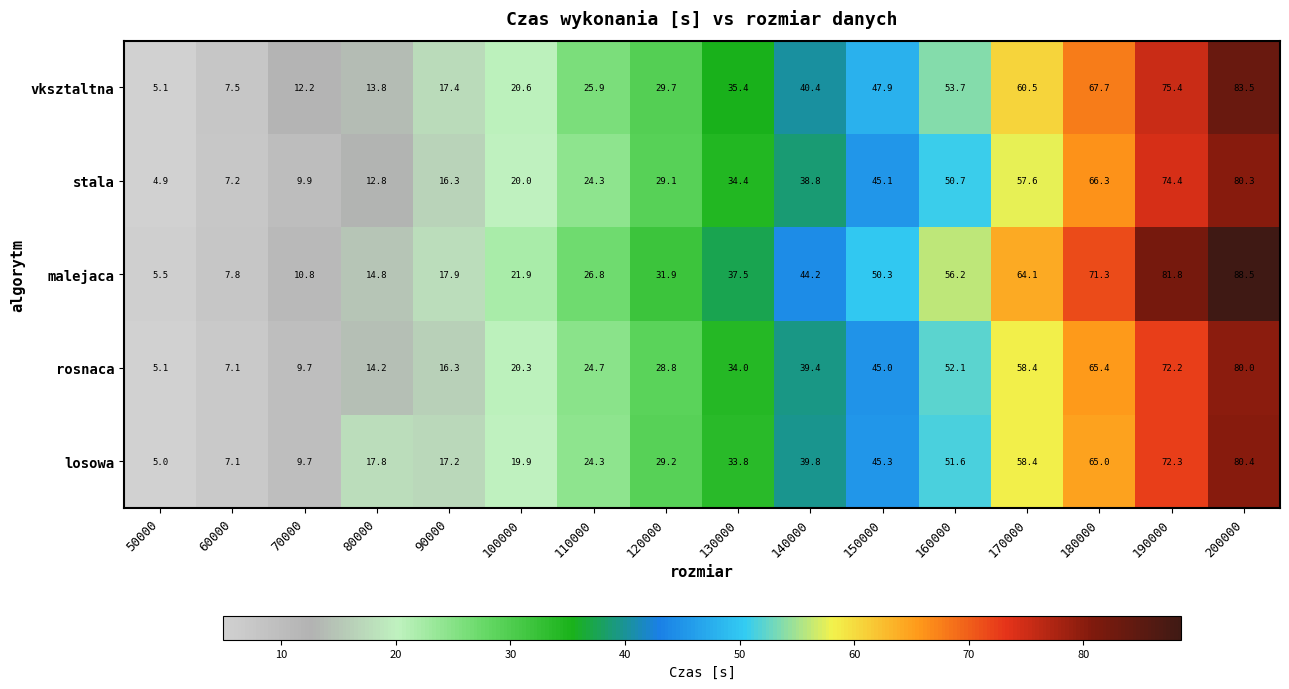

Which series changed the most between 130000 and 150000?

malejaca